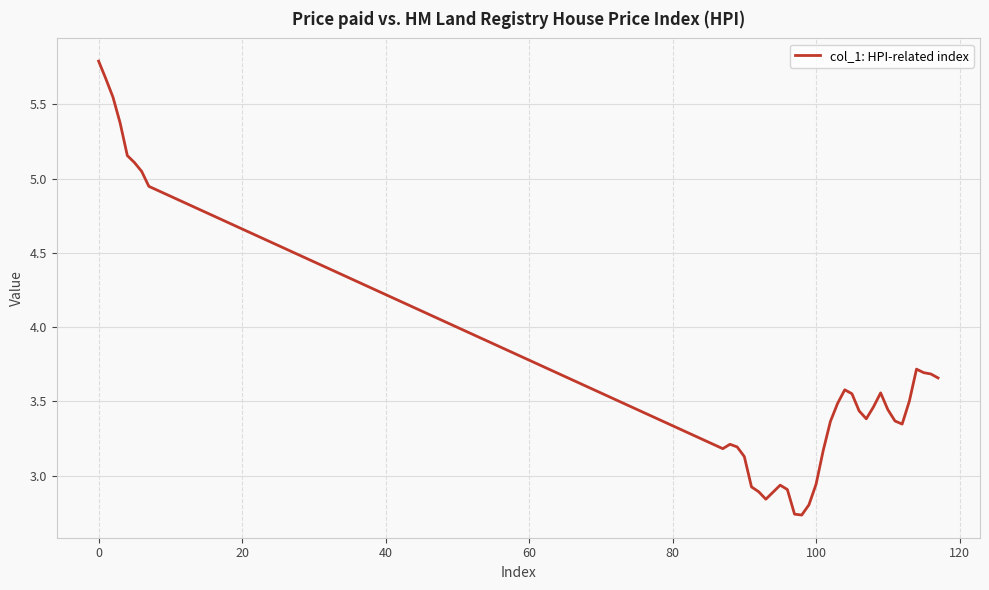

What is the difference between the maximum and minimum values?

3.1